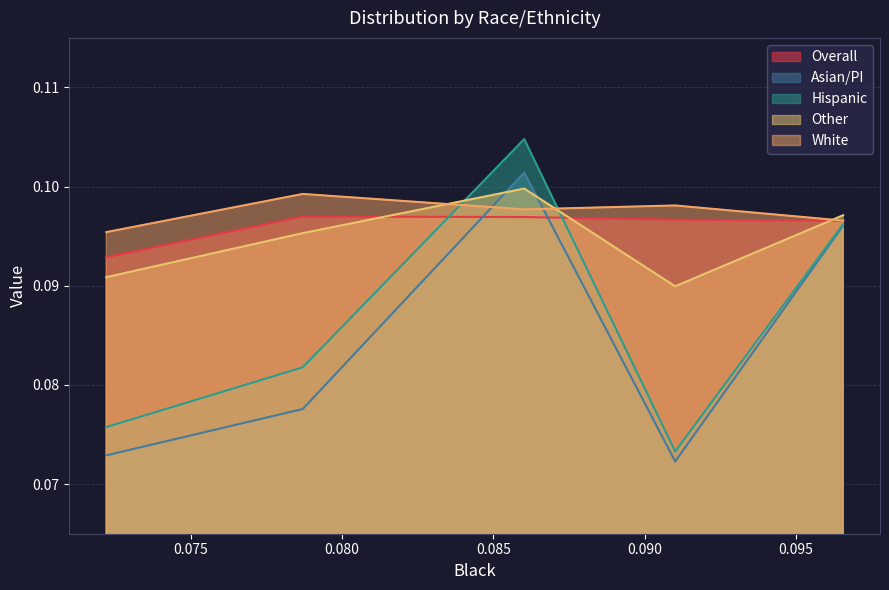

True or false: Other and White cross at least once.

True